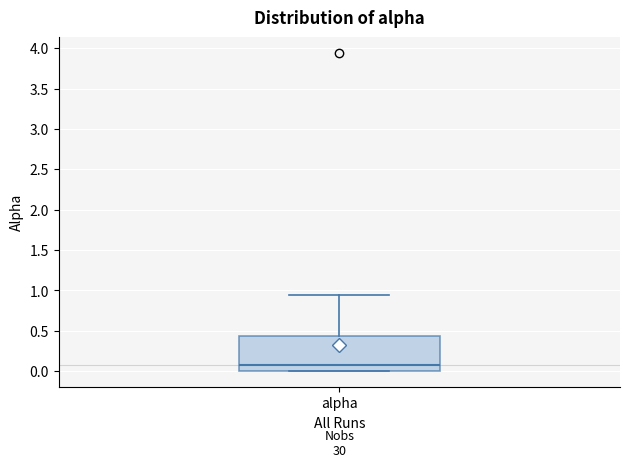

Read this box plot against the y-axis: the position of the median line, the range covered by the box, and the ends of both whiskers. The values are not printed on the chart, so give them approximately, as read against the axis.

median 0.05, box 0.00 to 0.45, whiskers 0.00 to 0.95